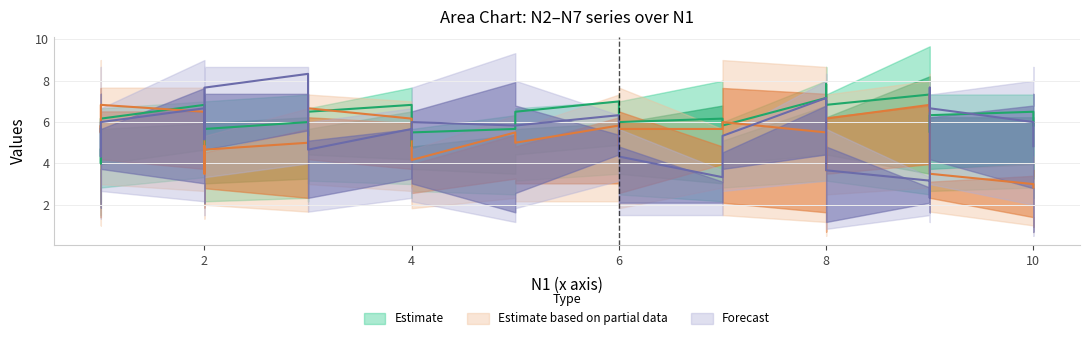

Is this an area chart (filled region under the line)?

No